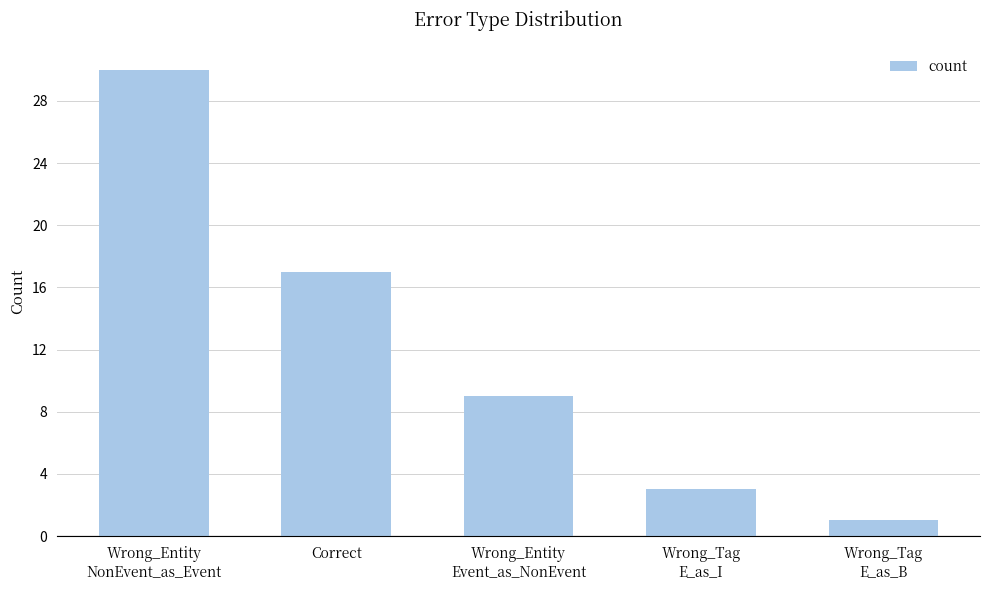

What is the sum of the values at Wrong_Entity
NonEvent_as_Event and Wrong_Entity
Event_as_NonEvent?

39